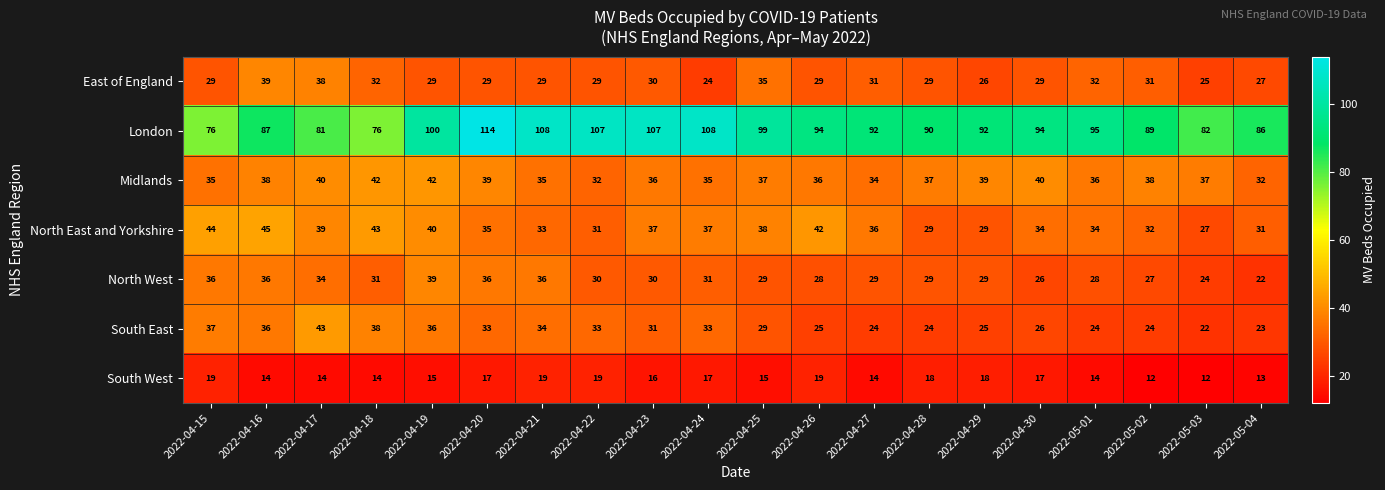

Rank the series at 2022-04-19 from highest to lowest value.

London, Midlands, North East and Yorkshire, North West, South East, East of England, South West